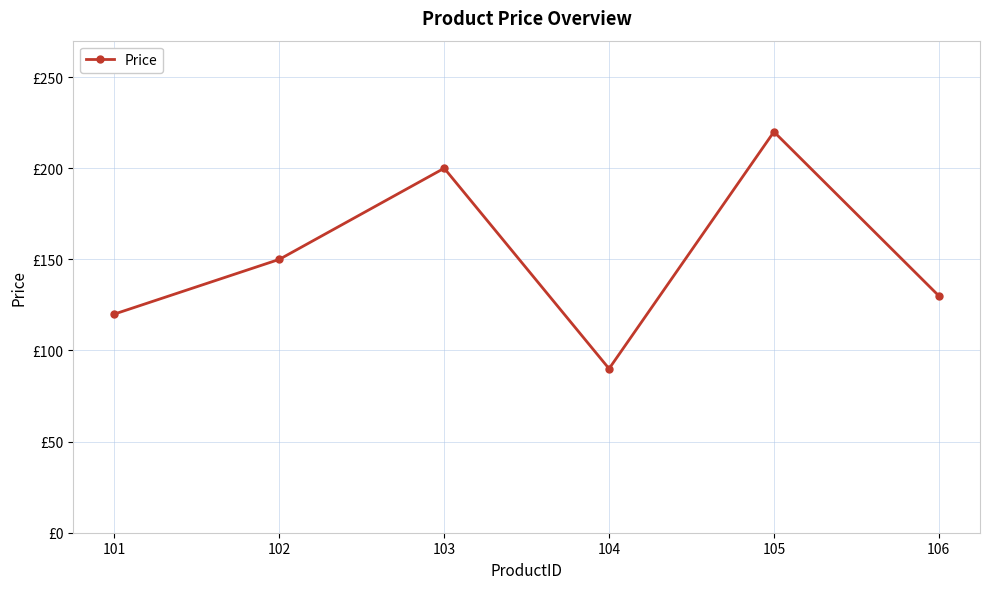

Where is the data nearest to the value 155?

102